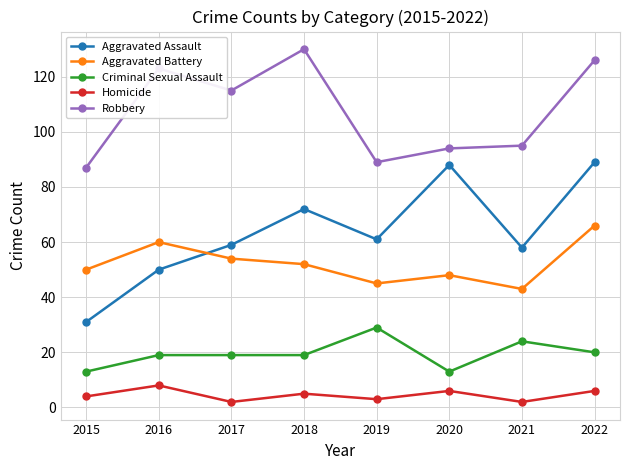

In Homicide, how many points are higher than both neighbors (excluding endpoints)?

3